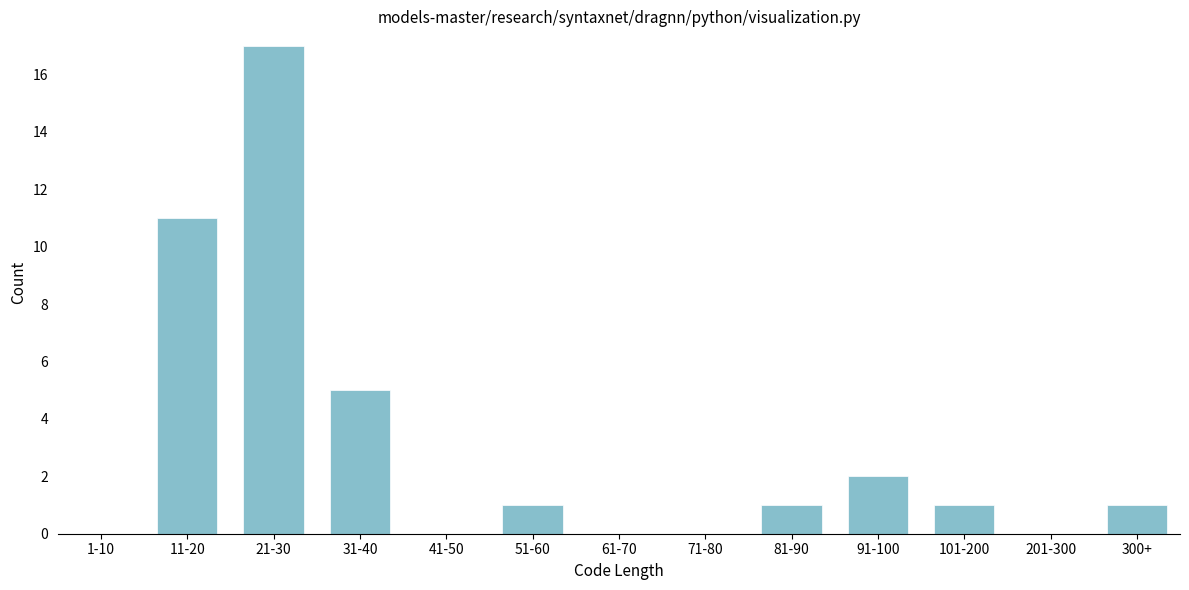

Reading right to left, extract all data points from this chart.

300+=1	201-300=0	101-200=1	91-100=2	81-90=1	71-80=0	61-70=0	51-60=1	41-50=0	31-40=5	21-30=17	11-20=11	1-10=0